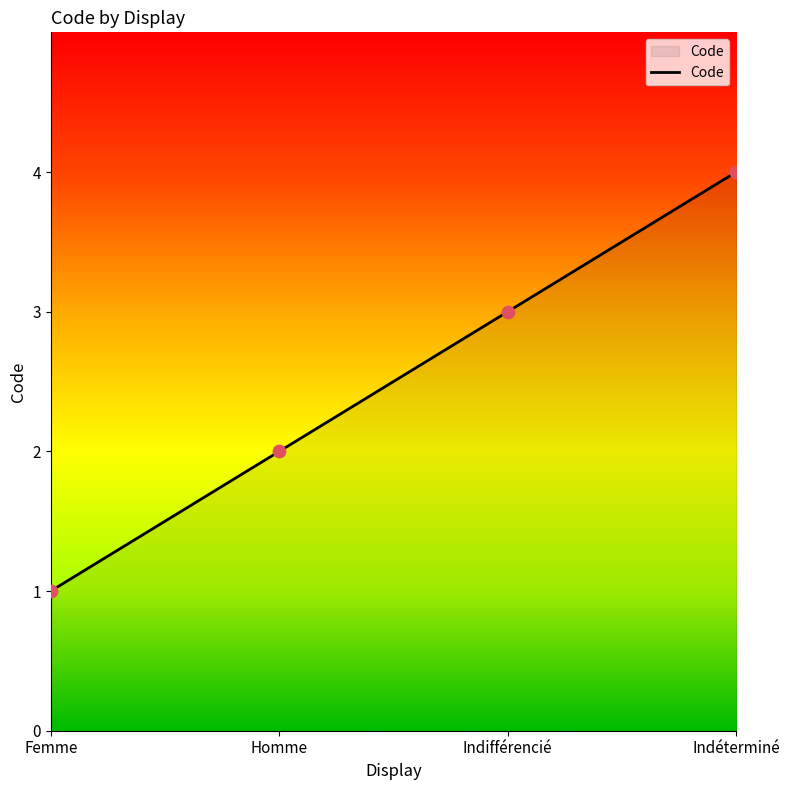

Approximately how many times larger is the value at Indéterminé compared to Homme?

2.0